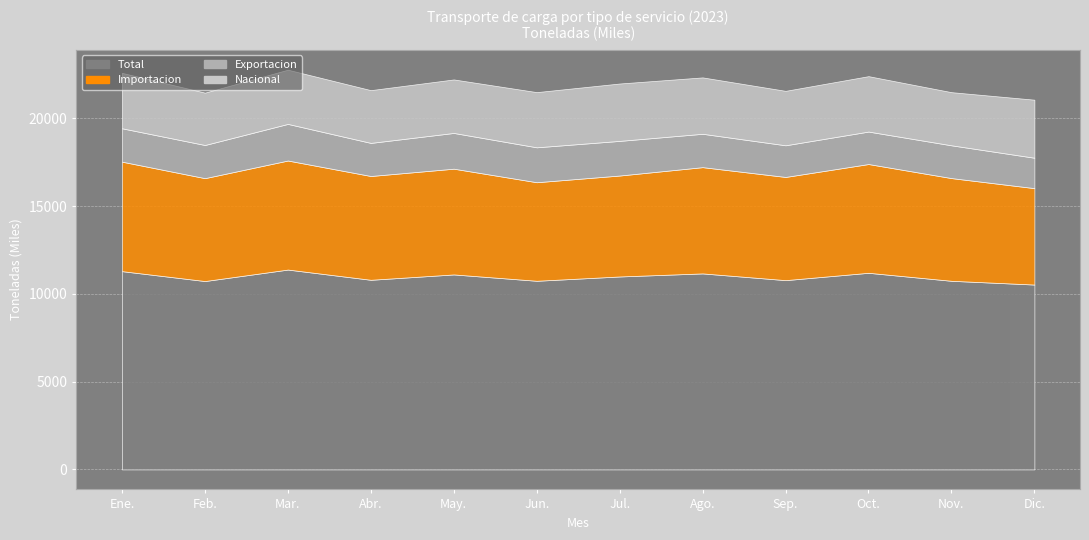

Which series changed the most between Sep. and Oct.?

Total